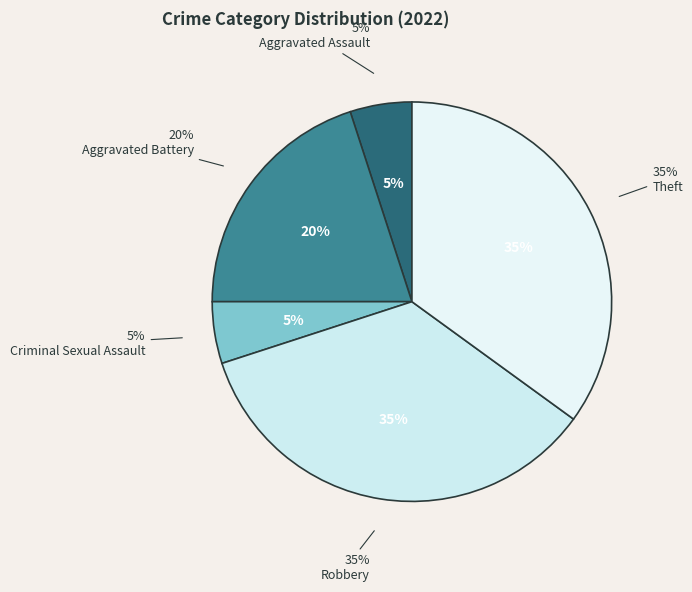

What percentage is NOT represented by Criminal Sexual Assault?

95.0%